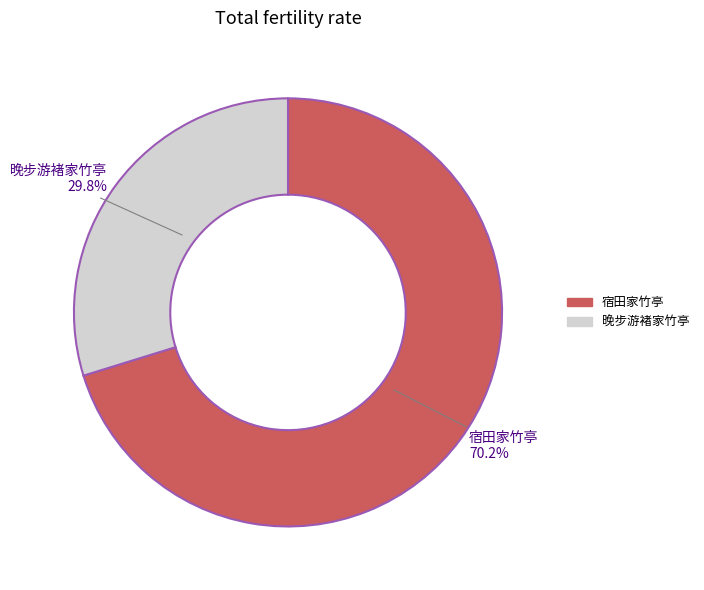

Is there a majority slice in this chart?

Yes